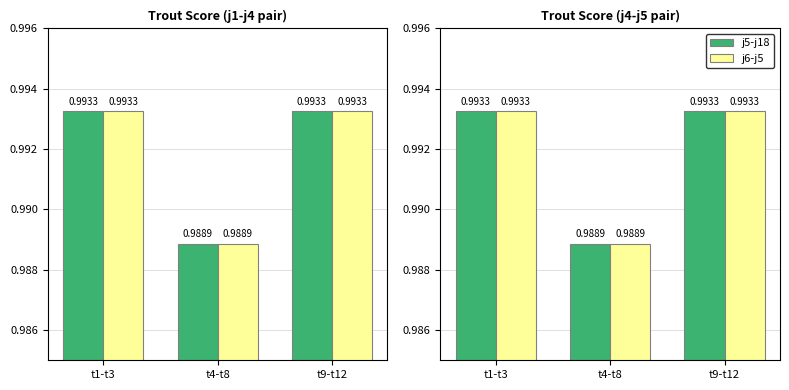

What value does the j6-j5 series have at t1-t3?

1.0